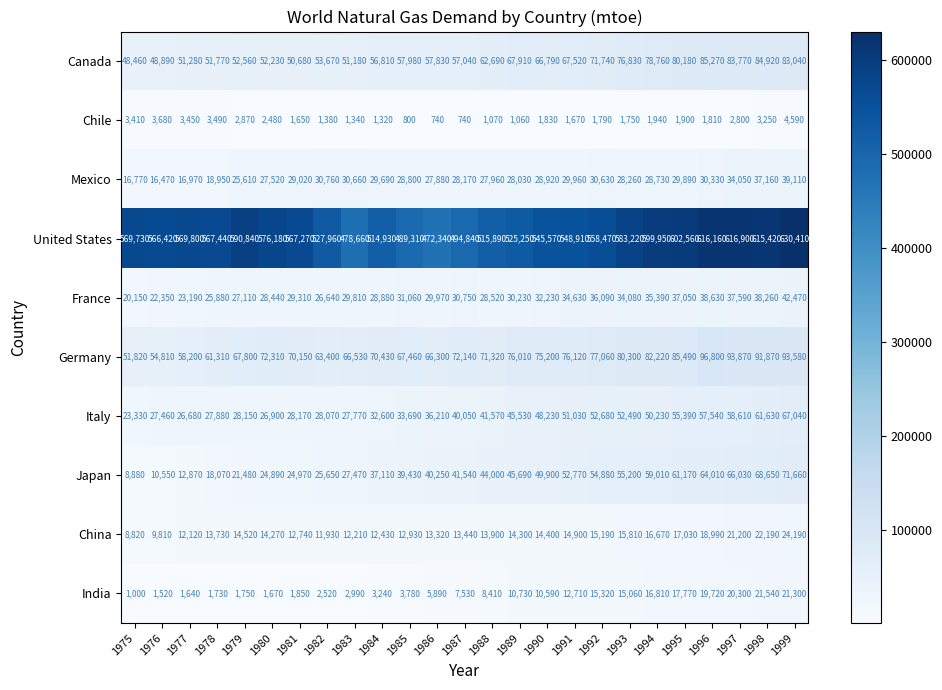

What is the approximate value of Chile at 1997?

2800